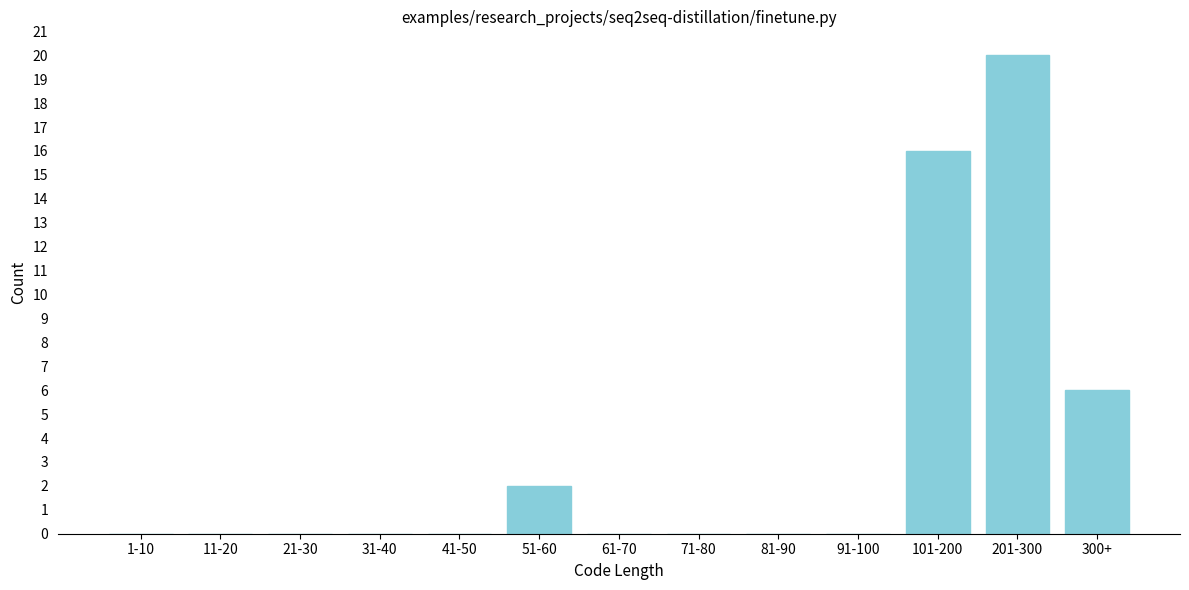

Reading left to right, what are all the values shown in this chart?

1-10=0	11-20=0	21-30=0	31-40=0	41-50=0	51-60=2	61-70=0	71-80=0	81-90=0	91-100=0	101-200=16	201-300=20	300+=6